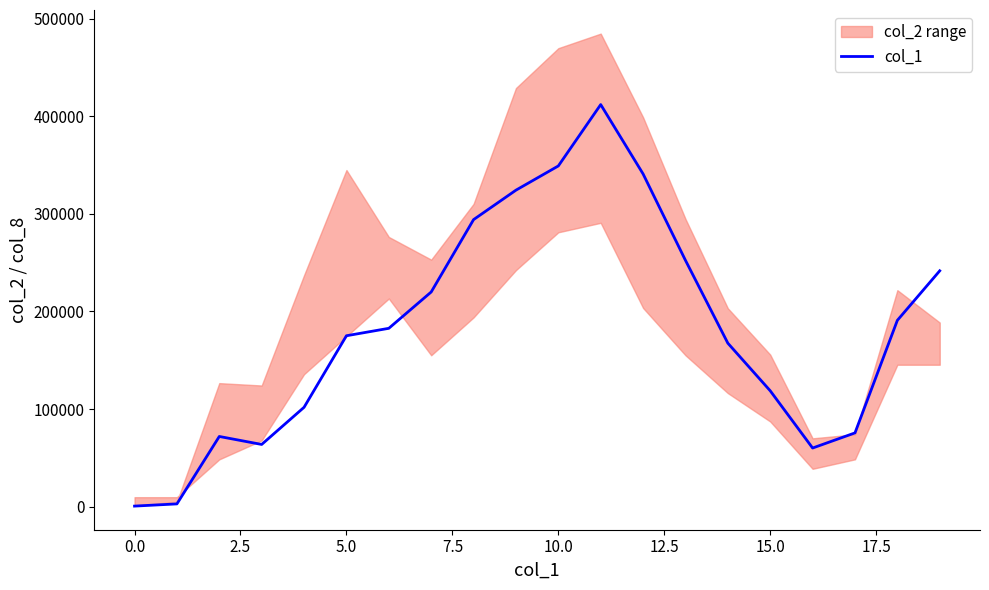

Count the number of values greater than 182672.

10